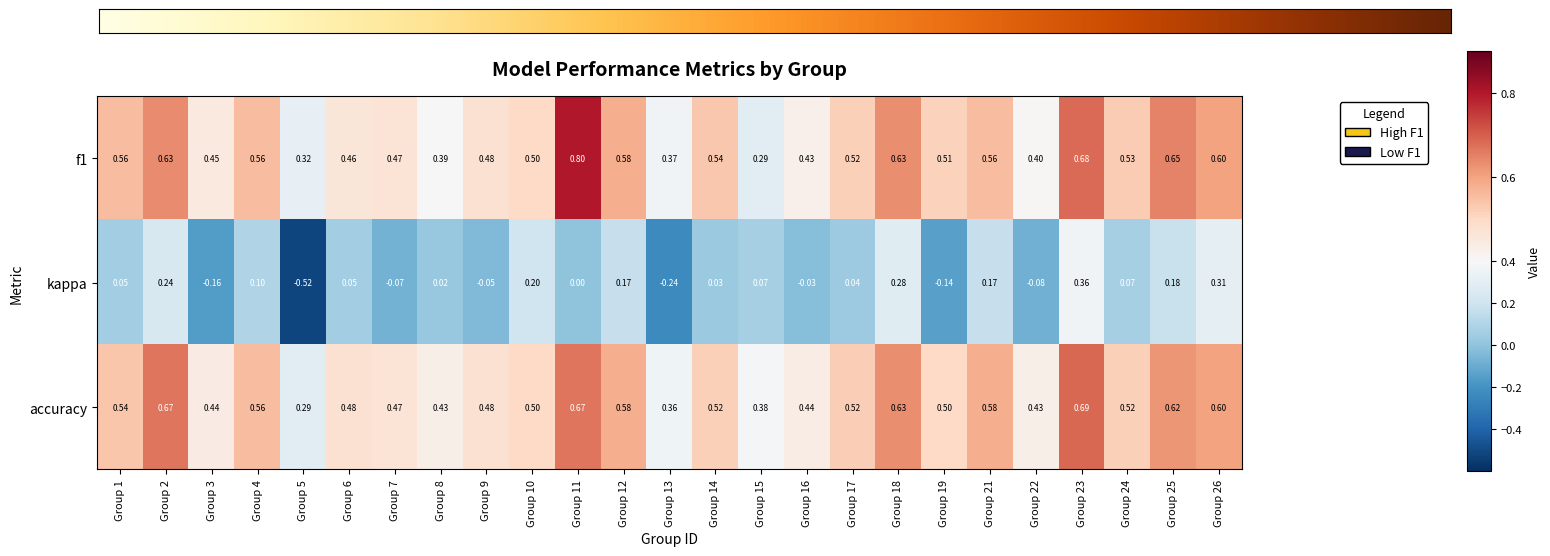

Is the value of kappa at Group 11 greater than the value of accuracy at Group 16?

No